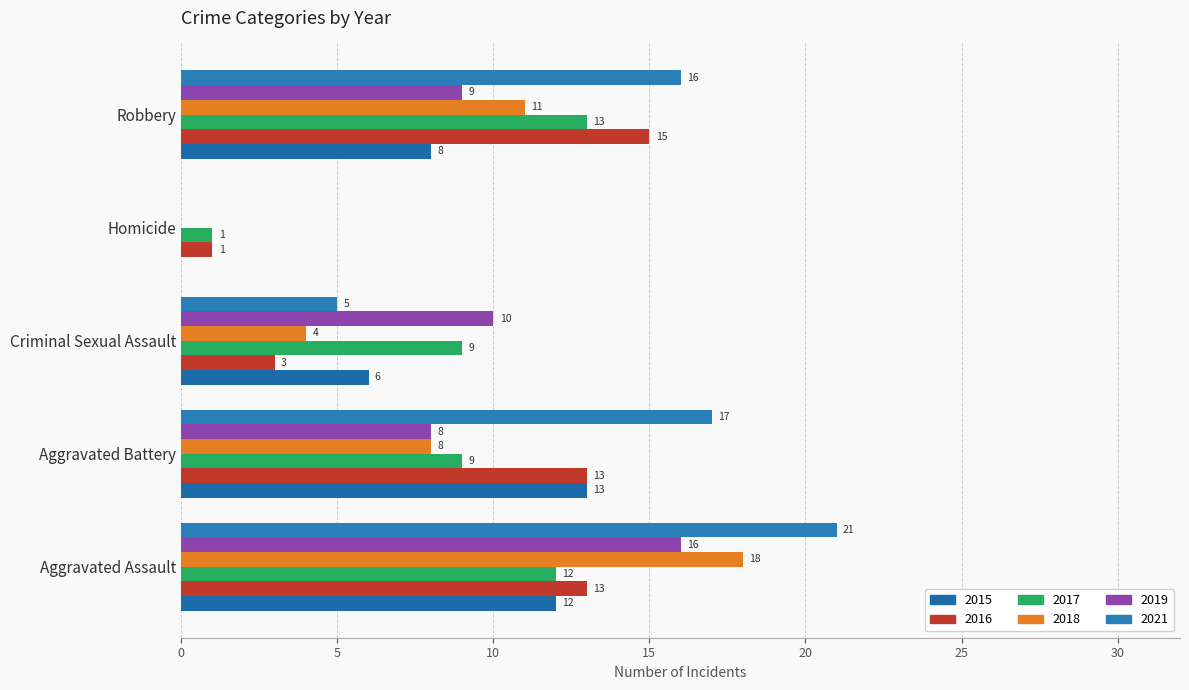

How many positive values does the 2015 series have?

4